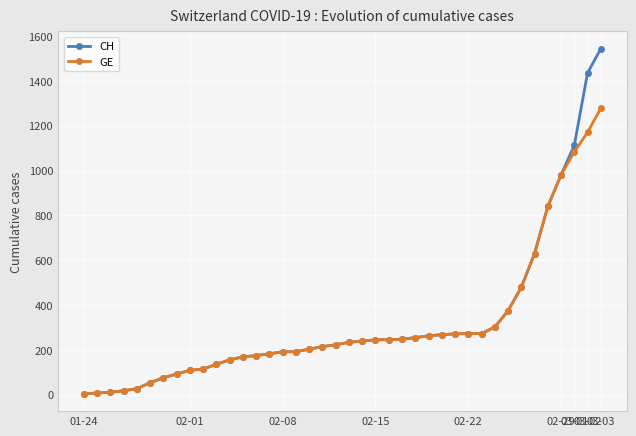

Rank the series by their maximum value, from lowest to highest.

GE, CH